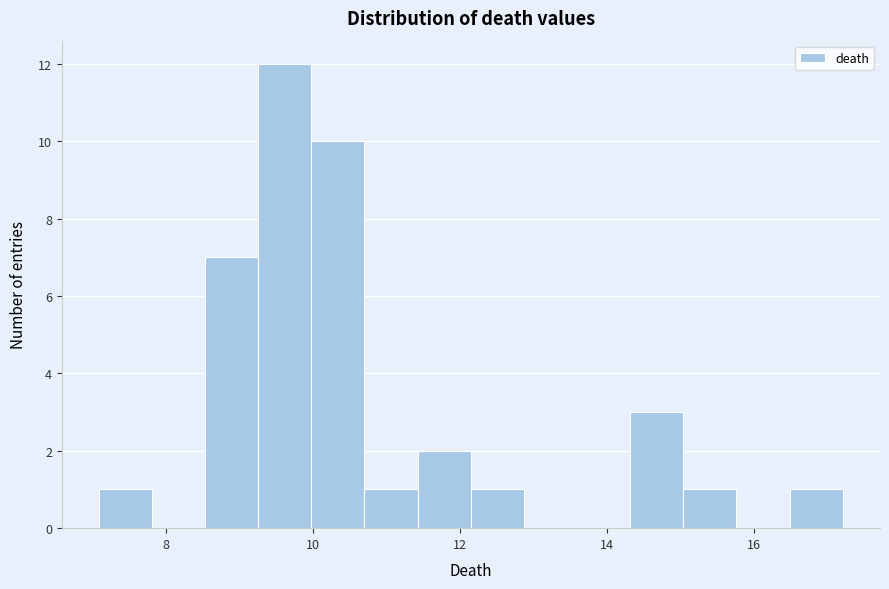

Around what value on the x-axis is the tallest bar? Give the approximate position of its centre, as read against the axis.

9.6